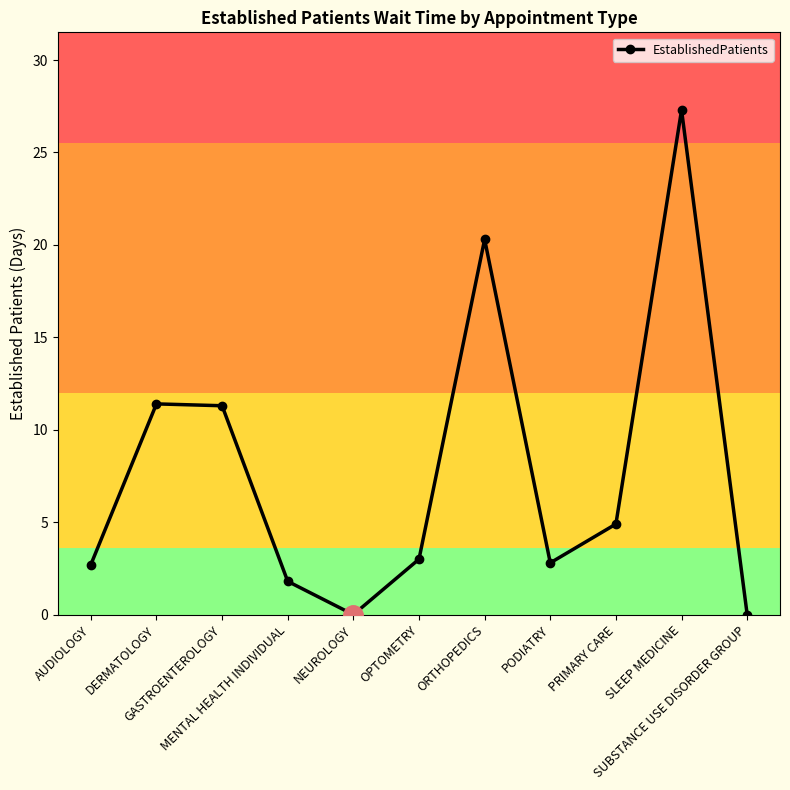

How many points are lower than both their immediate neighbors (excluding endpoints)?

2